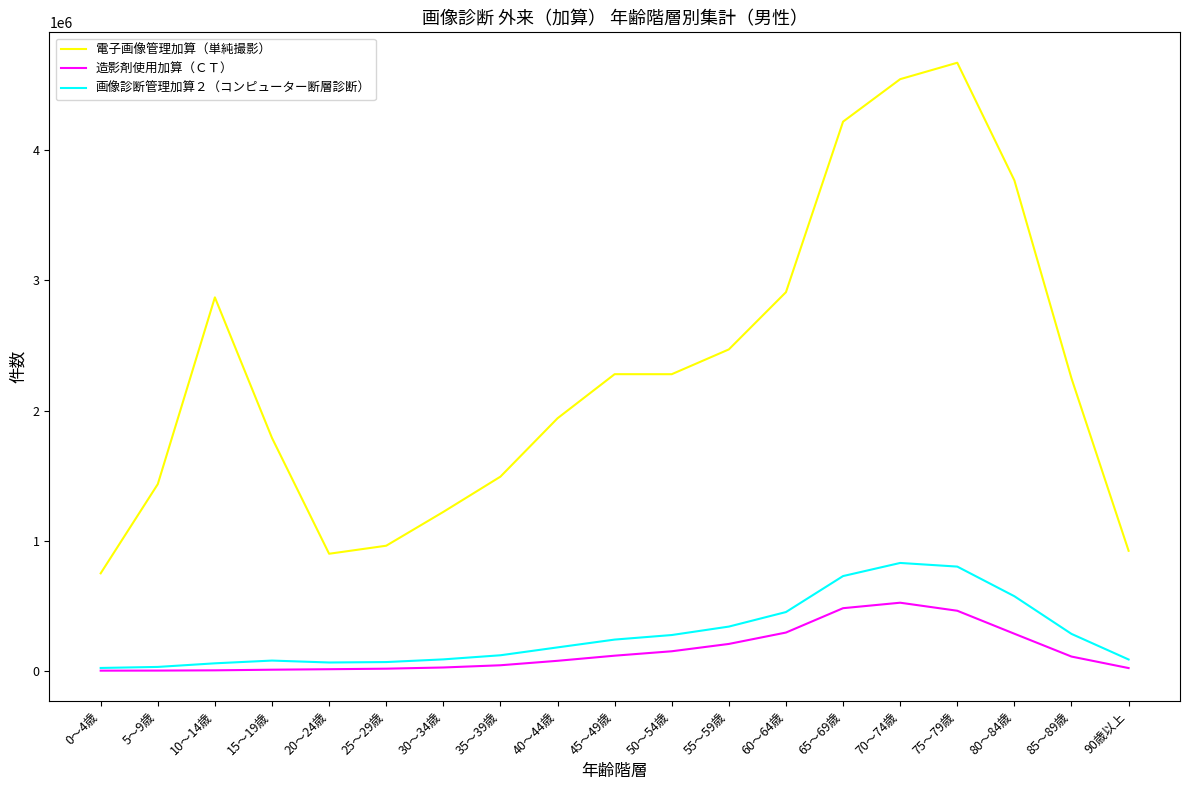

True or false: 電子画像管理加算（単純撮影） and 画像診断管理加算２（コンピューター断層診断） cross at least once.

False